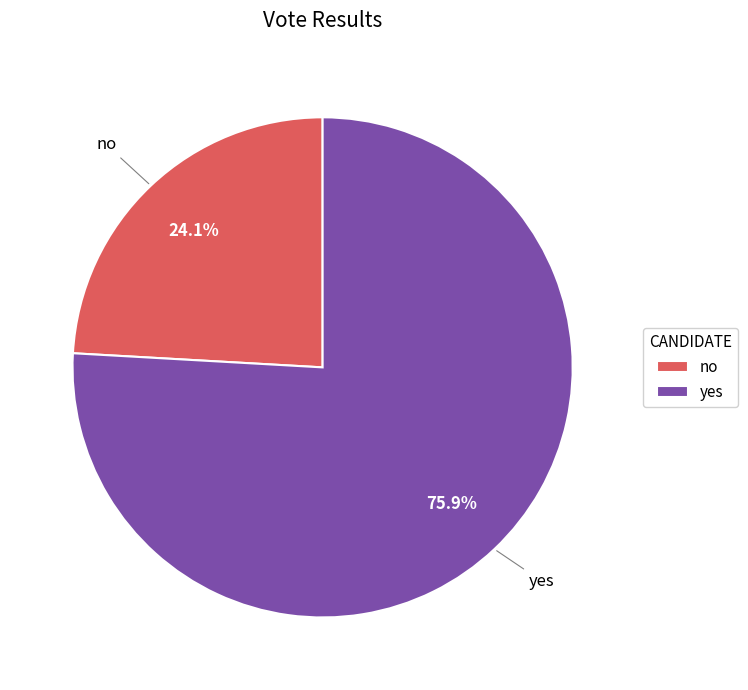

To the nearest percent, what percentage of the pie is no?

24%